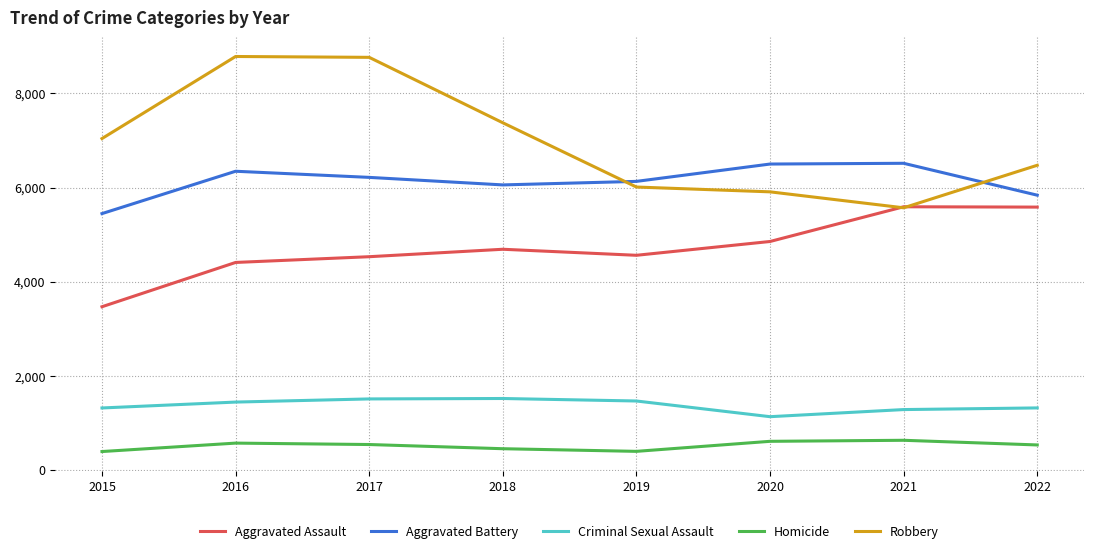

The value of Aggravated Assault at 2020 is 4856. True or false?

True